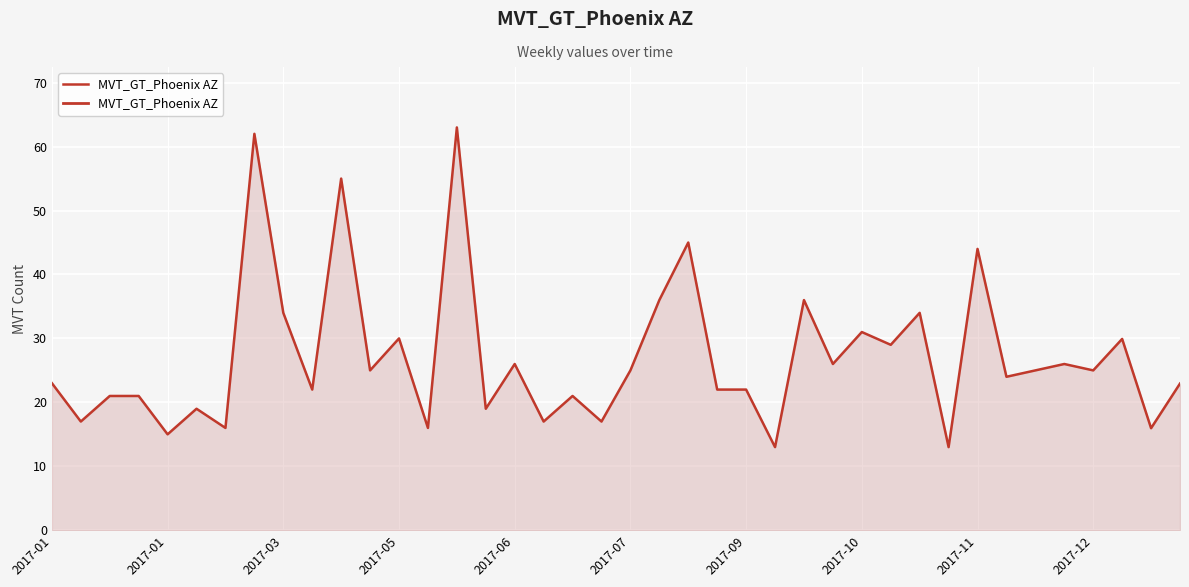

Is this an area chart (filled region under the line)?

Yes